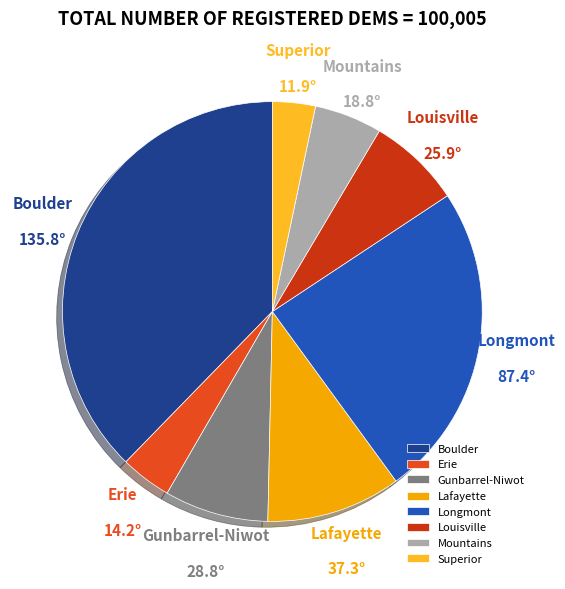

Is the sum of Gunbarrel-Niwot and Superior greater than half?

No